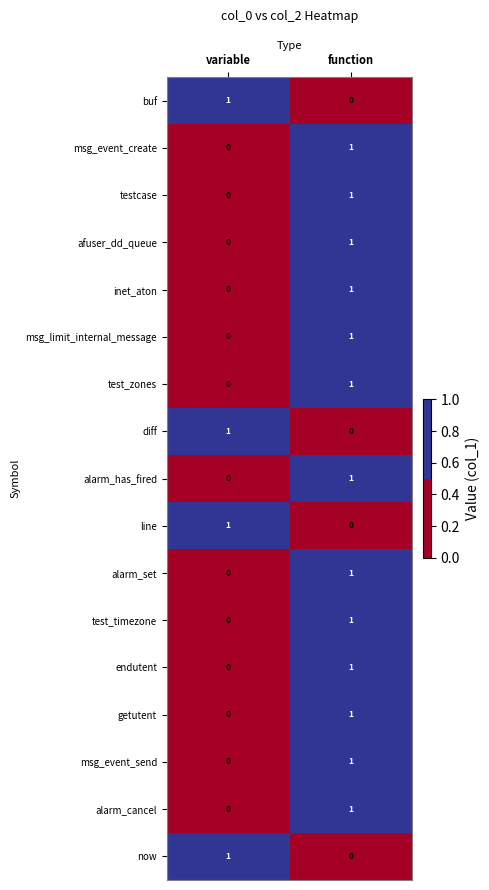

Is it true that alarm_set equals -1 at variable?

False